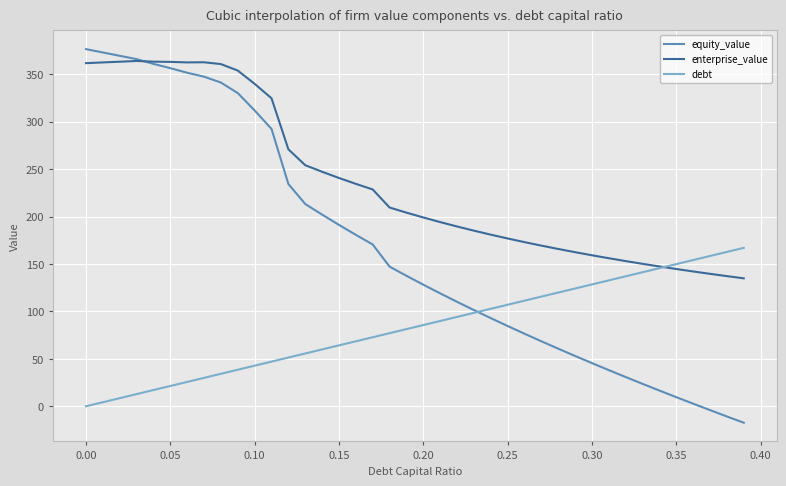

What is the maximum value shown in the chart?

376.7